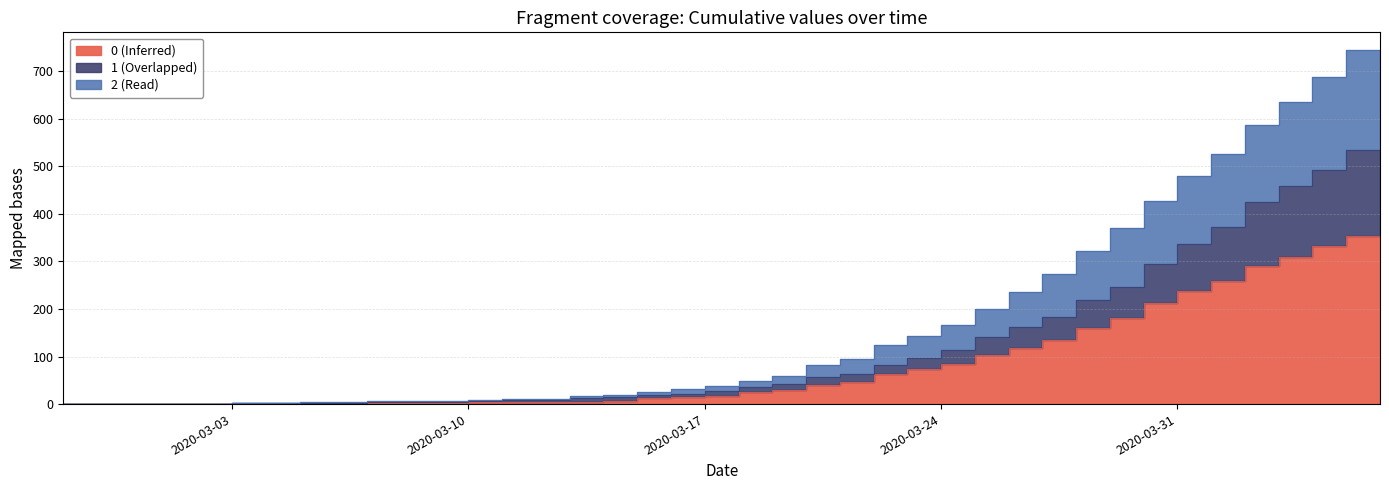

True or false: 2 and 1 cross at least once.

False